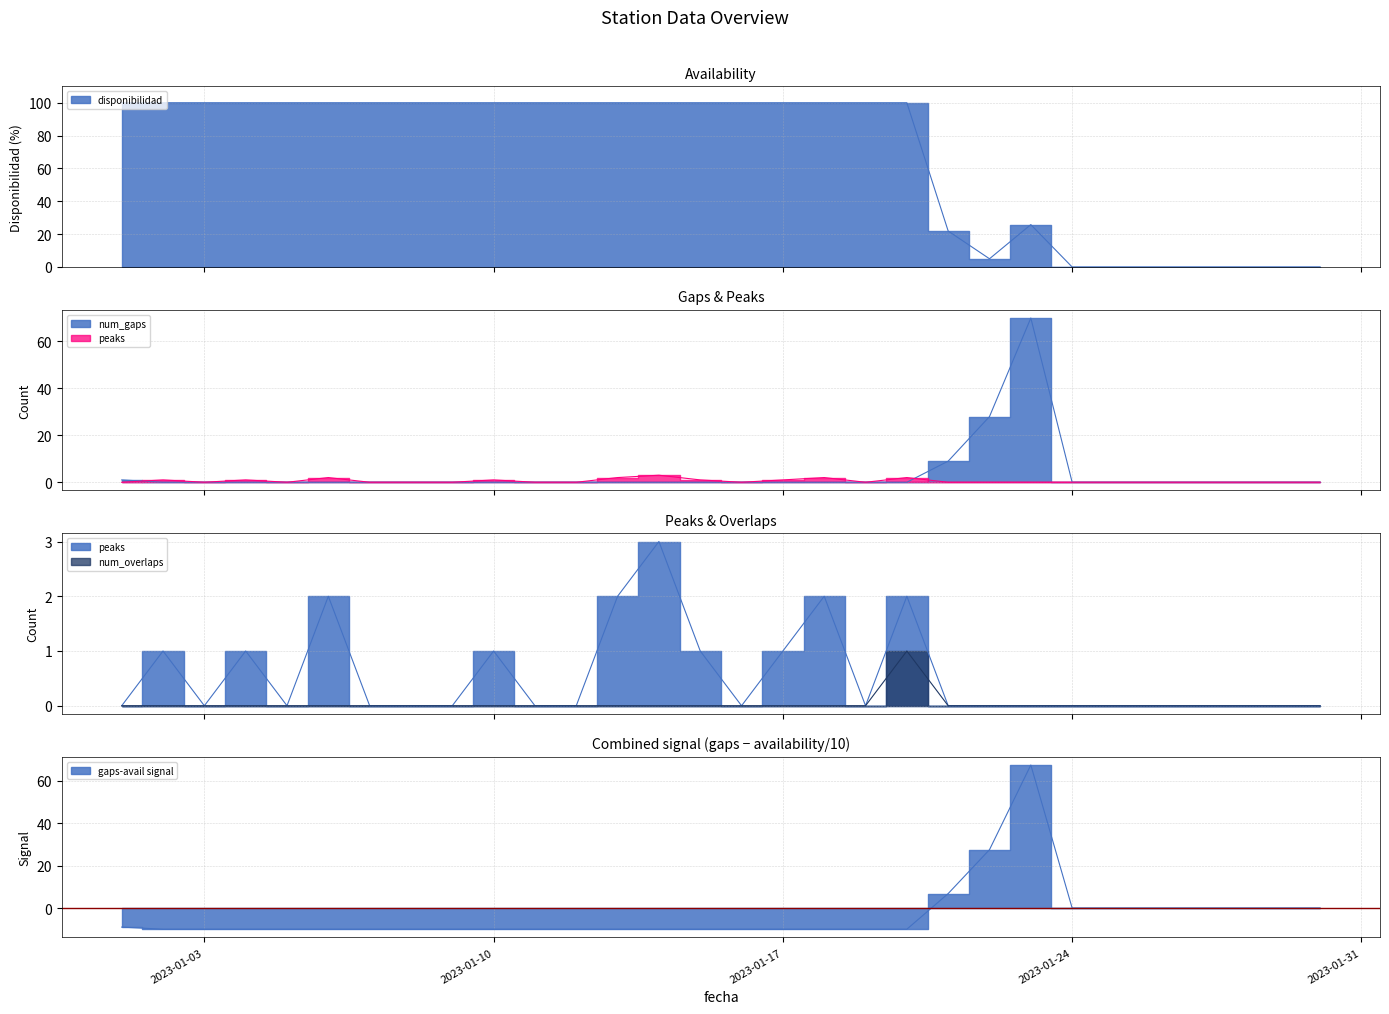

Which series has the largest total across all categories?

disponibilidad